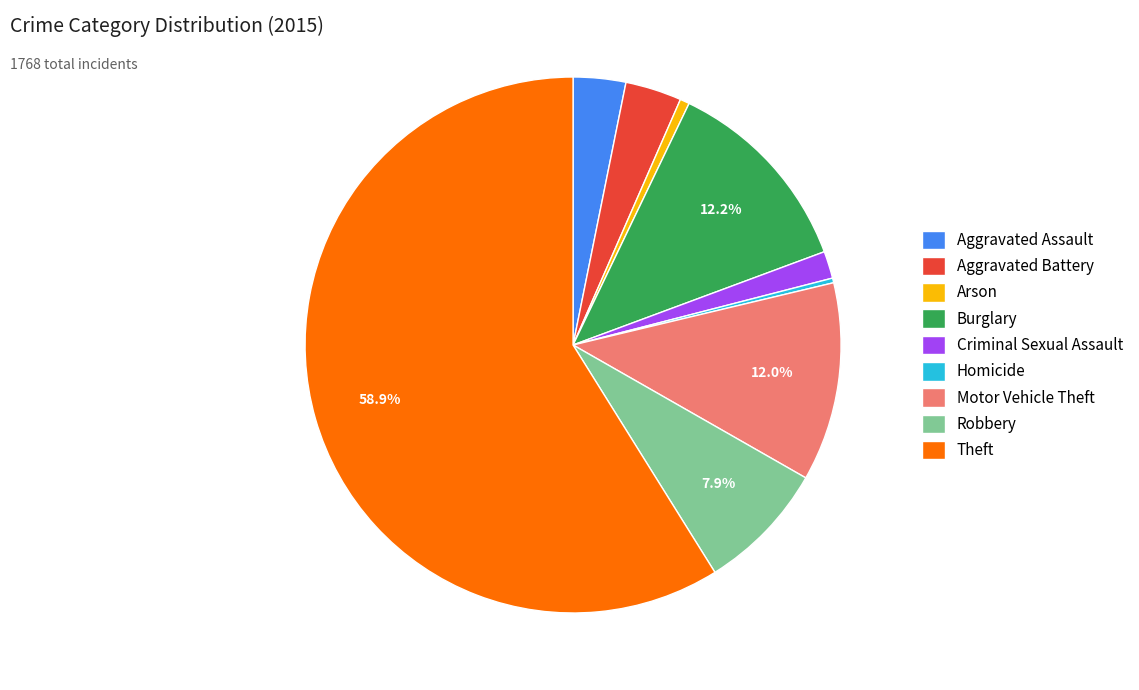

Count the number of slices in the pie.

9